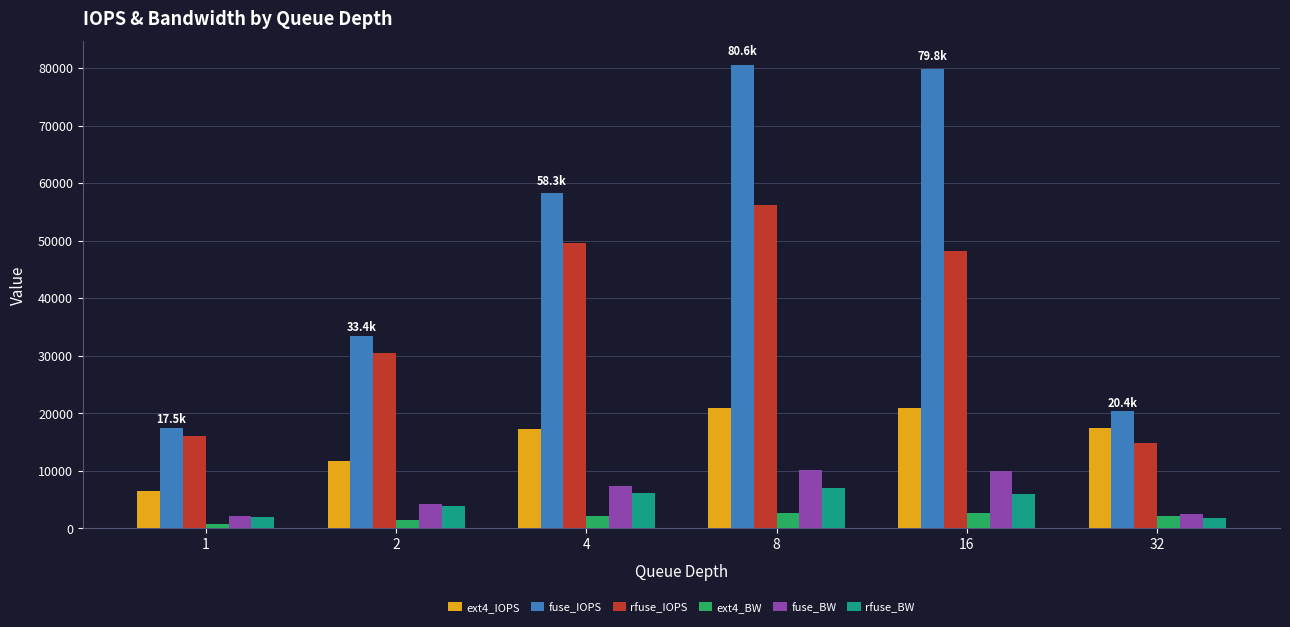

What are all the series names shown in the legend?

ext4_IOPS, fuse_IOPS, rfuse_IOPS, ext4_BW, fuse_BW, rfuse_BW